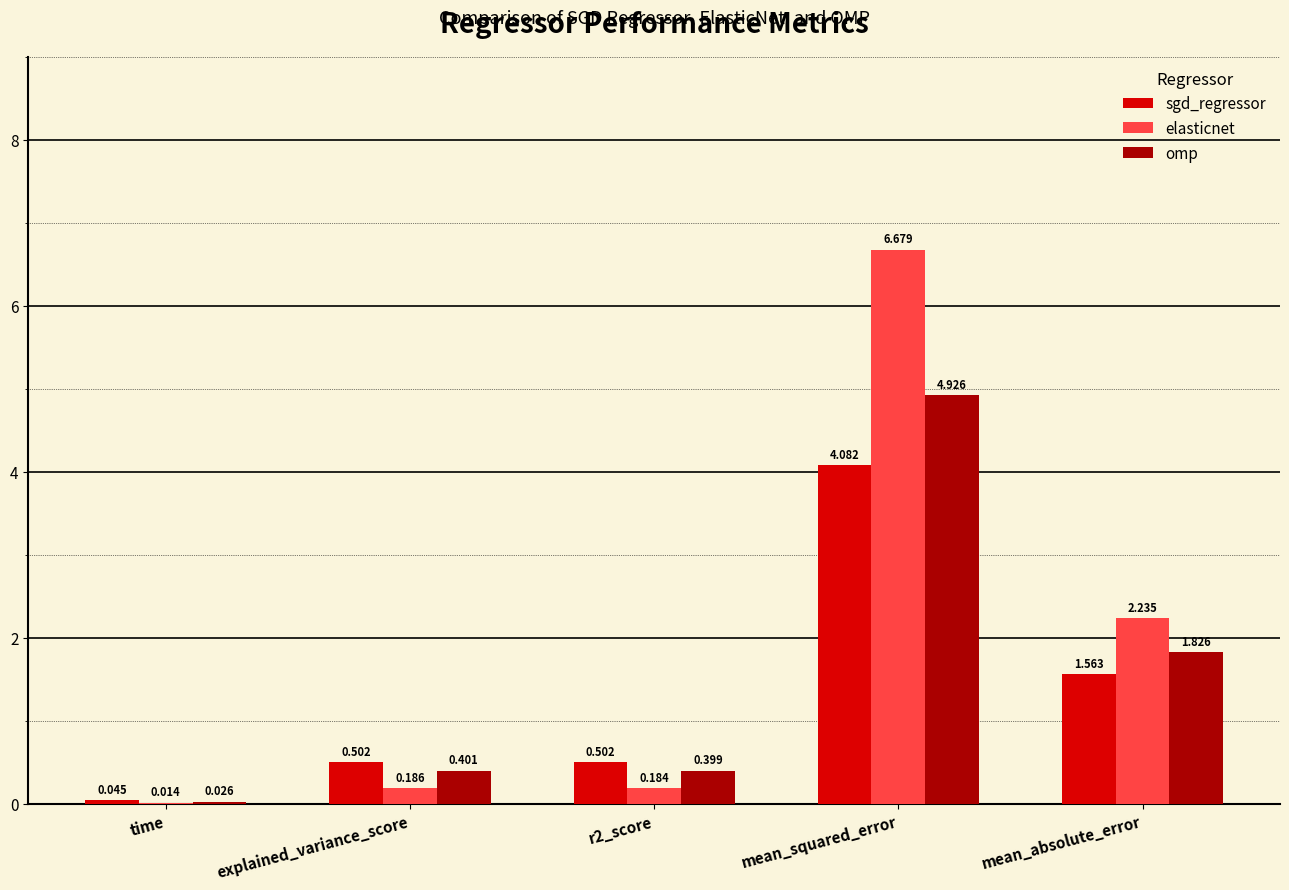

Which series has the largest total across all categories?

elasticnet